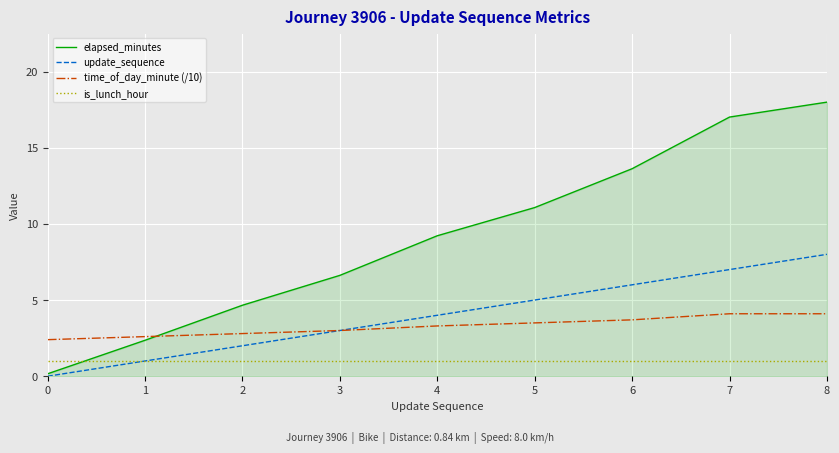

List the labels in order of elapsed_minutes value, smallest first.

0, 1, 2, 3, 4, 5, 6, 7, 8